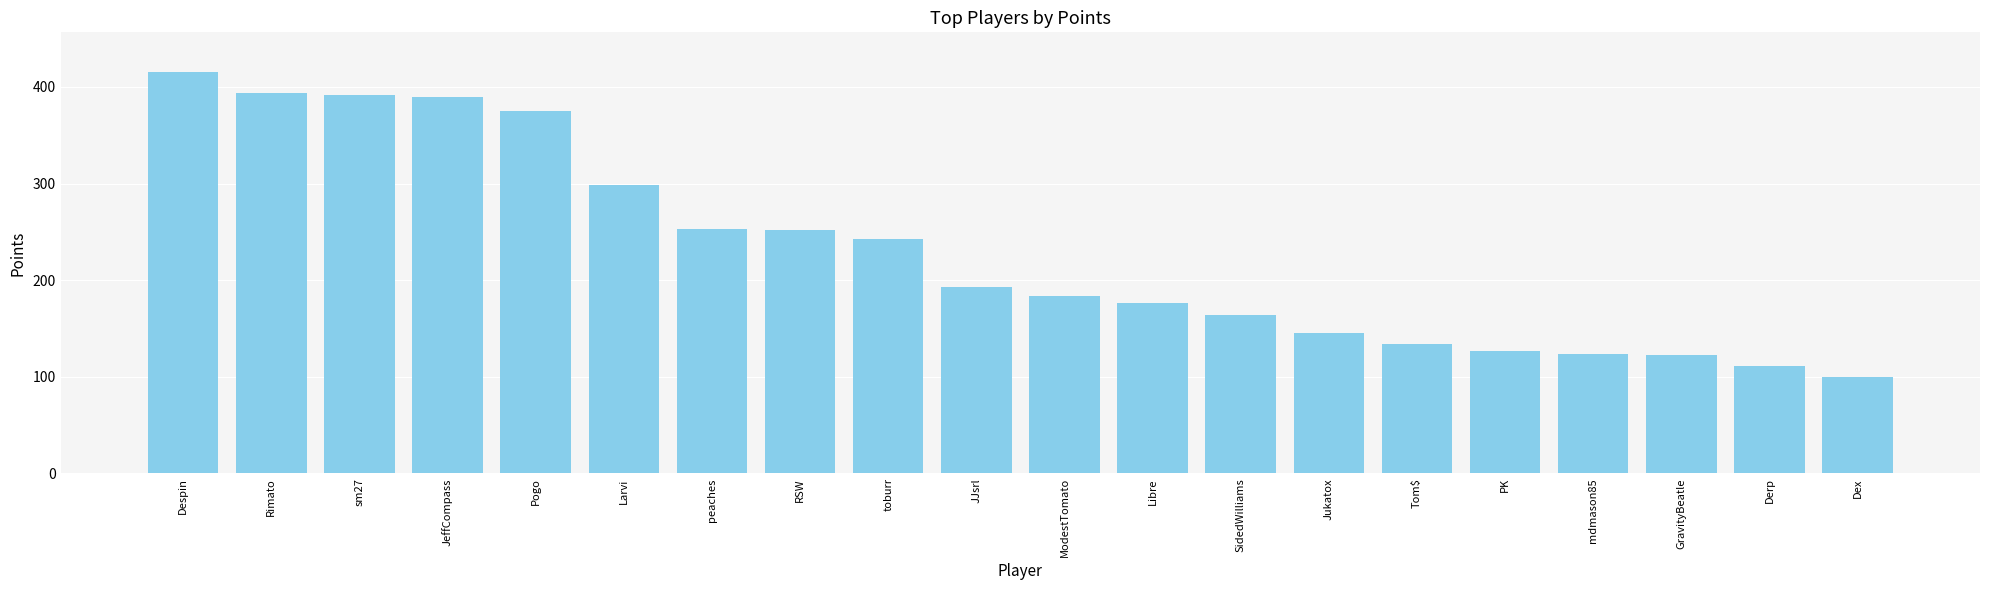

What is the label of the 1st bar from the right?

Dex